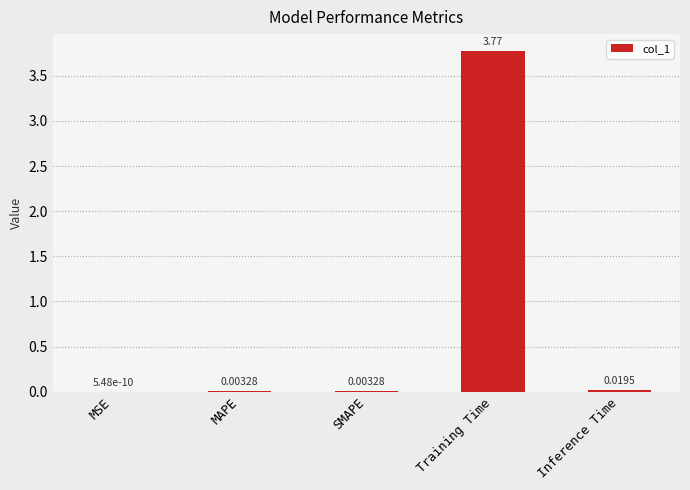

Which label corresponds to the largest value in the chart?

Training Time